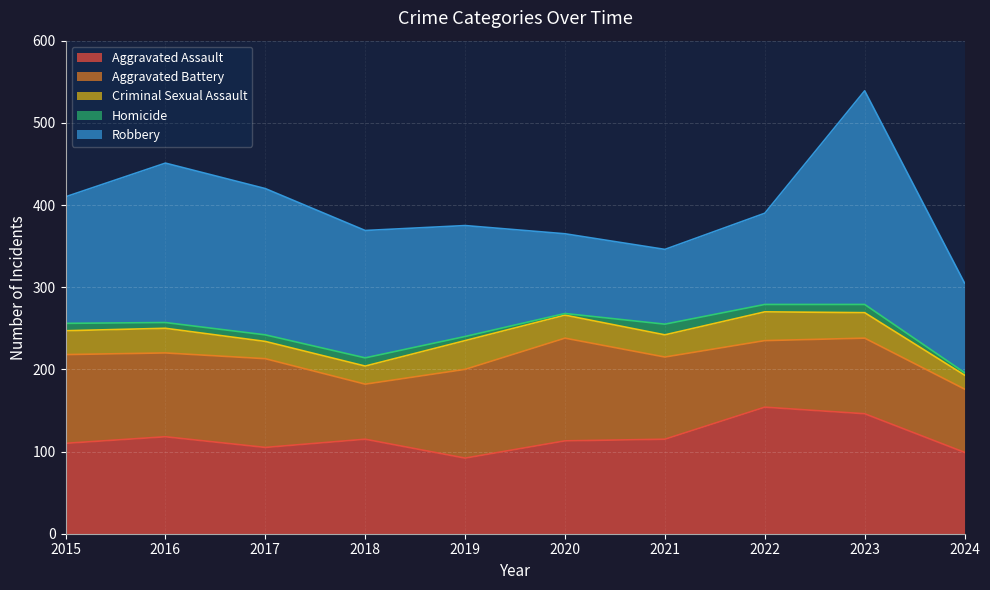

Is it true that Aggravated Assault equals 42 at 2020?

False